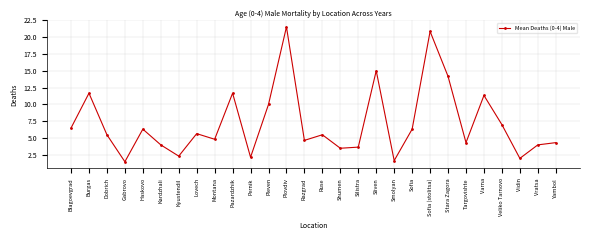

What is the sum of the values at Blagoevgrad and Lovech?

12.2